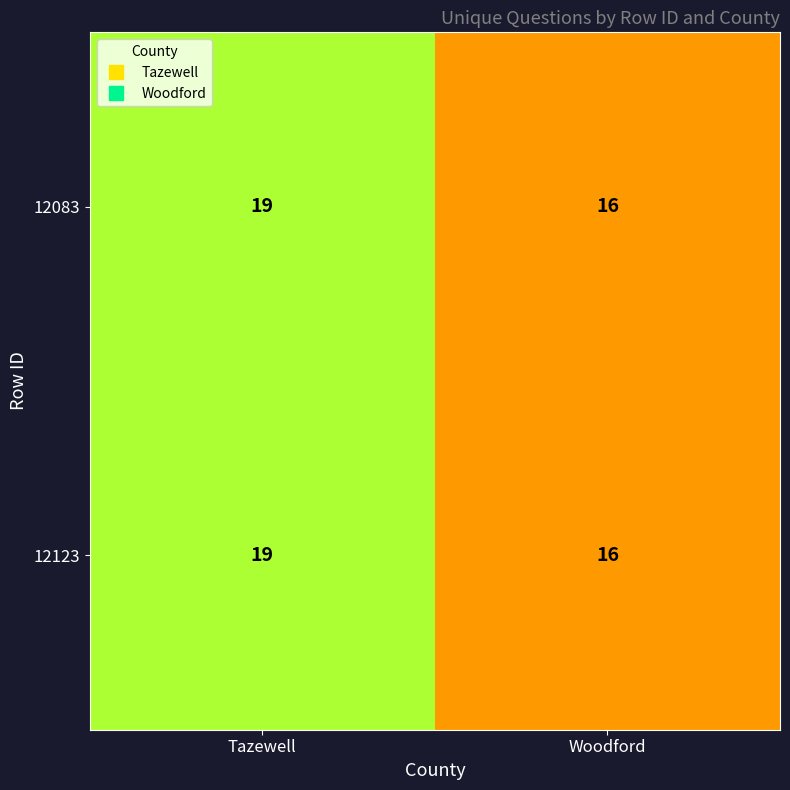

At which category is the sum across all series the highest?

Tazewell